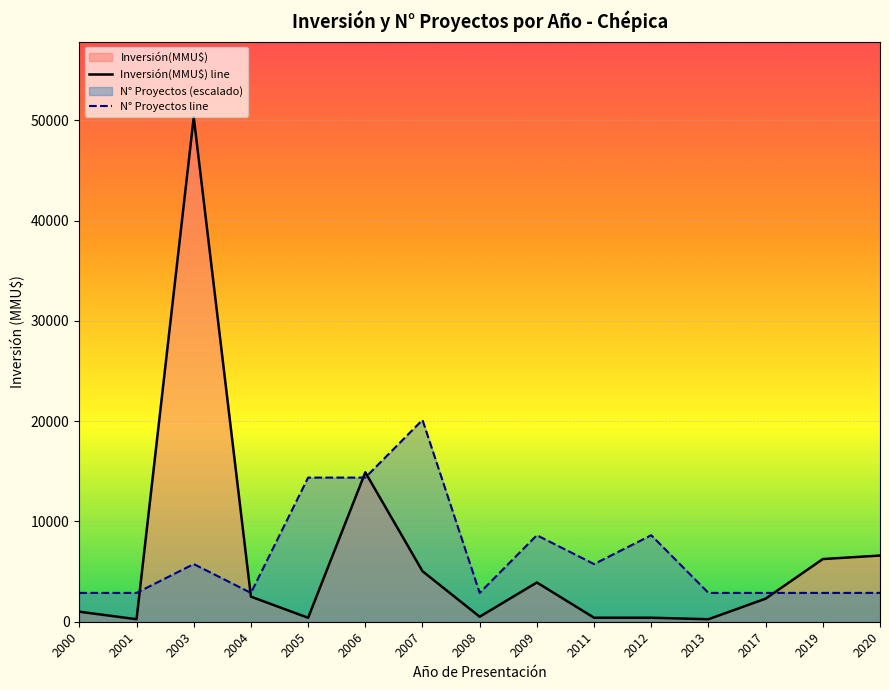

The value of N° Proyectos line at 2003 is 8672.8. True or false?

False